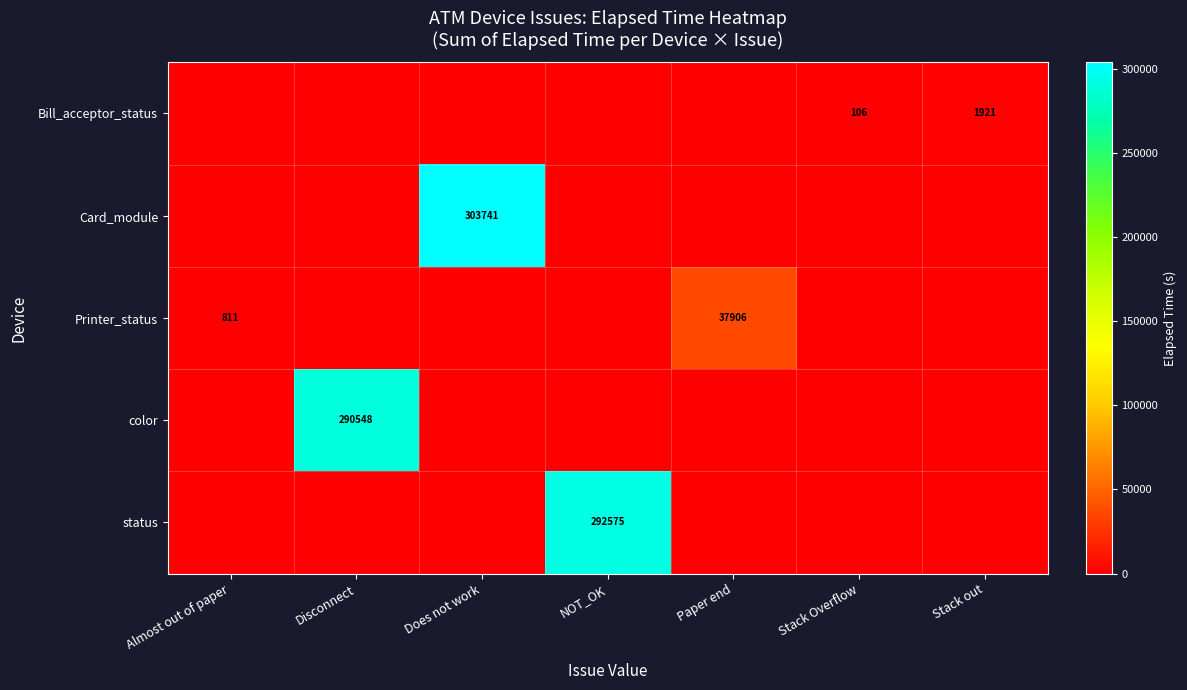

What is the difference between the highest and lowest values at Paper end?

37906